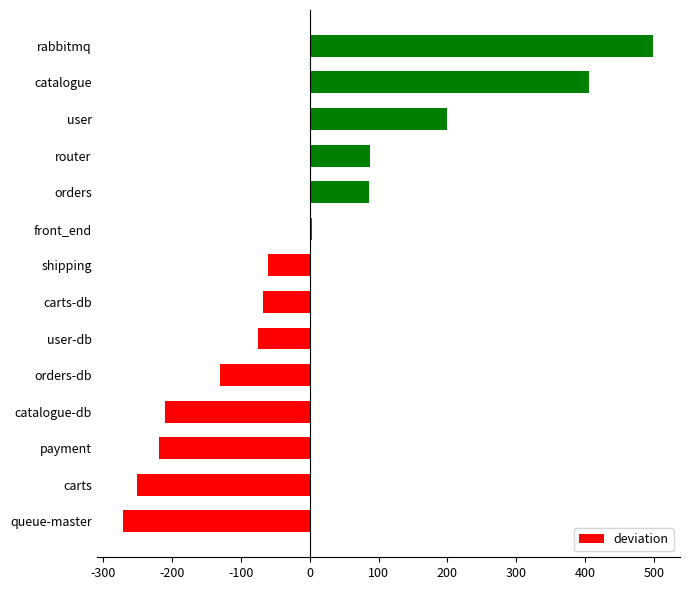

Which has a higher value, catalogue or carts-db?

catalogue